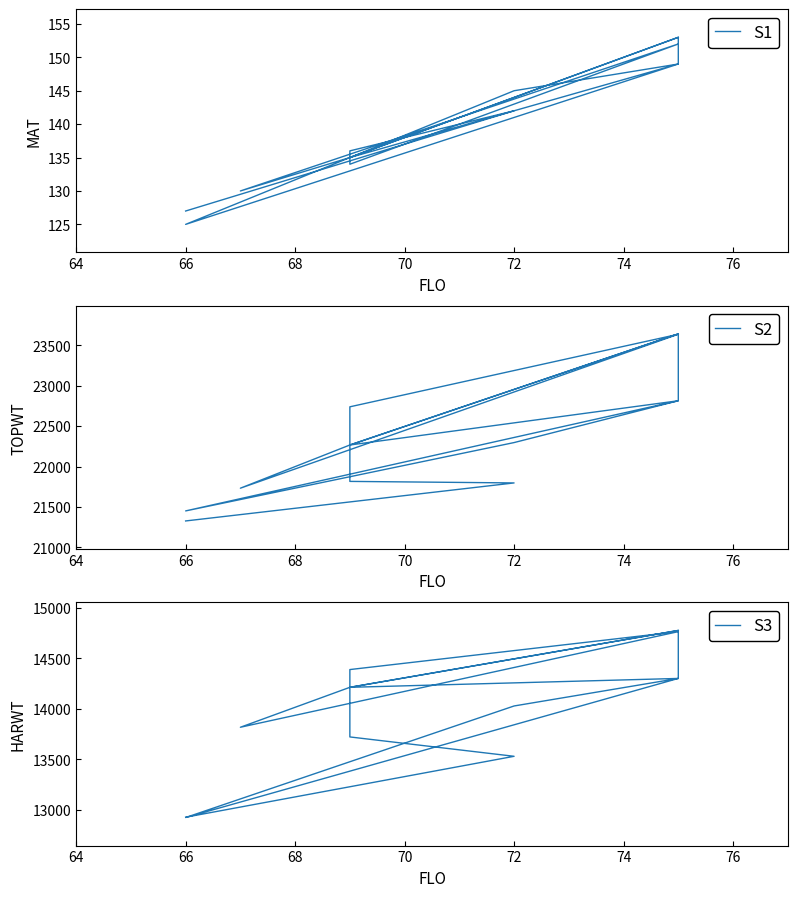

How many data points in S2 are above 22297?

6